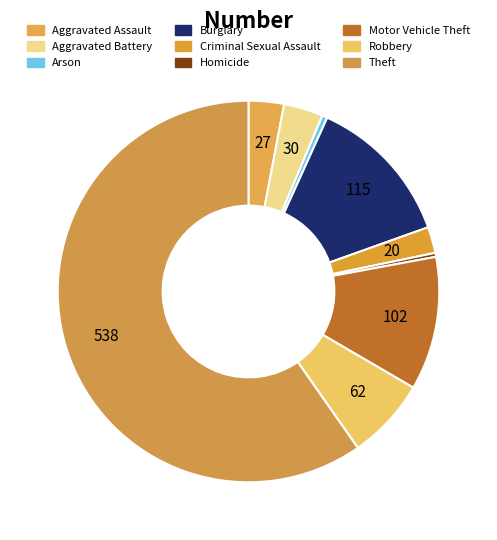

Which category has the biggest portion of the pie?

Theft